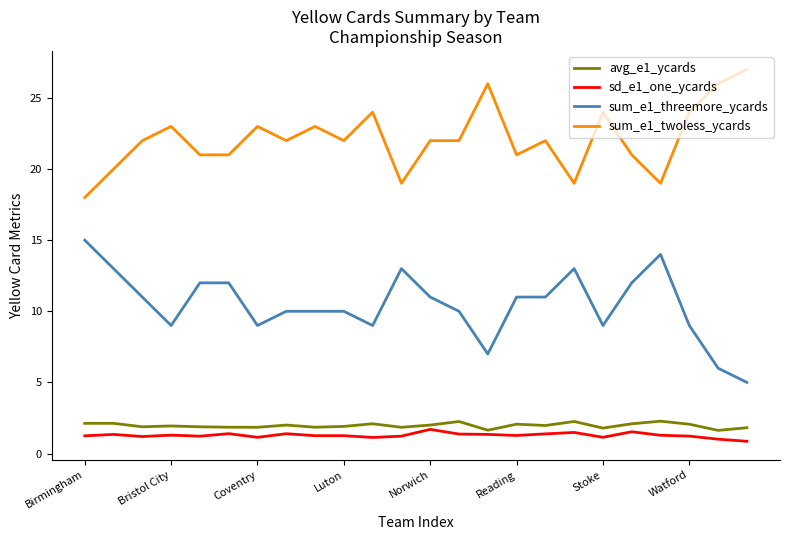

What is the sum of all sum_e1_threemore_ycards values?

251.0